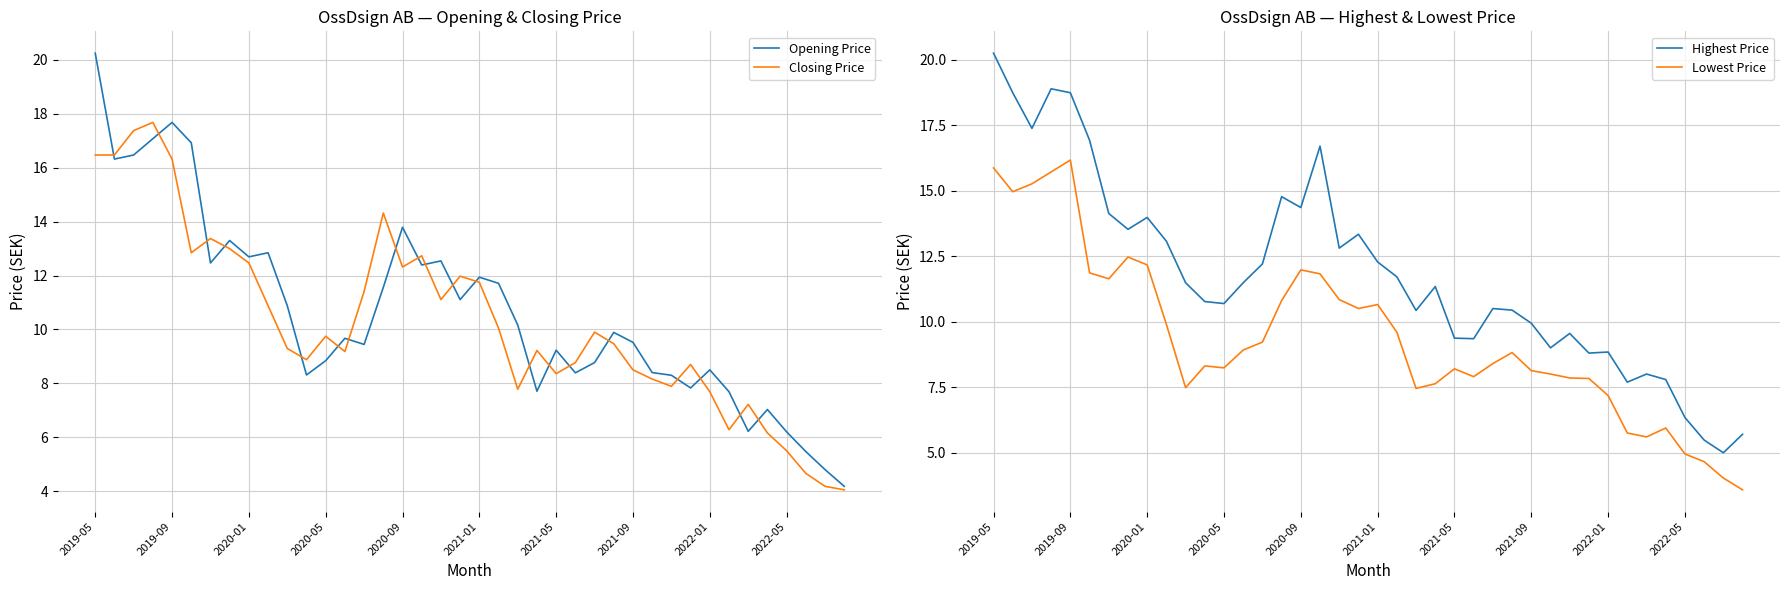

Does the chart display data point markers on the line(s)?

No